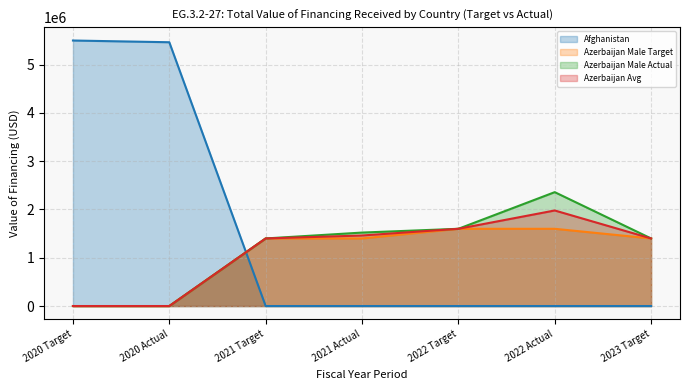

What is the sum of all avg_Afghanistan values?

10964300